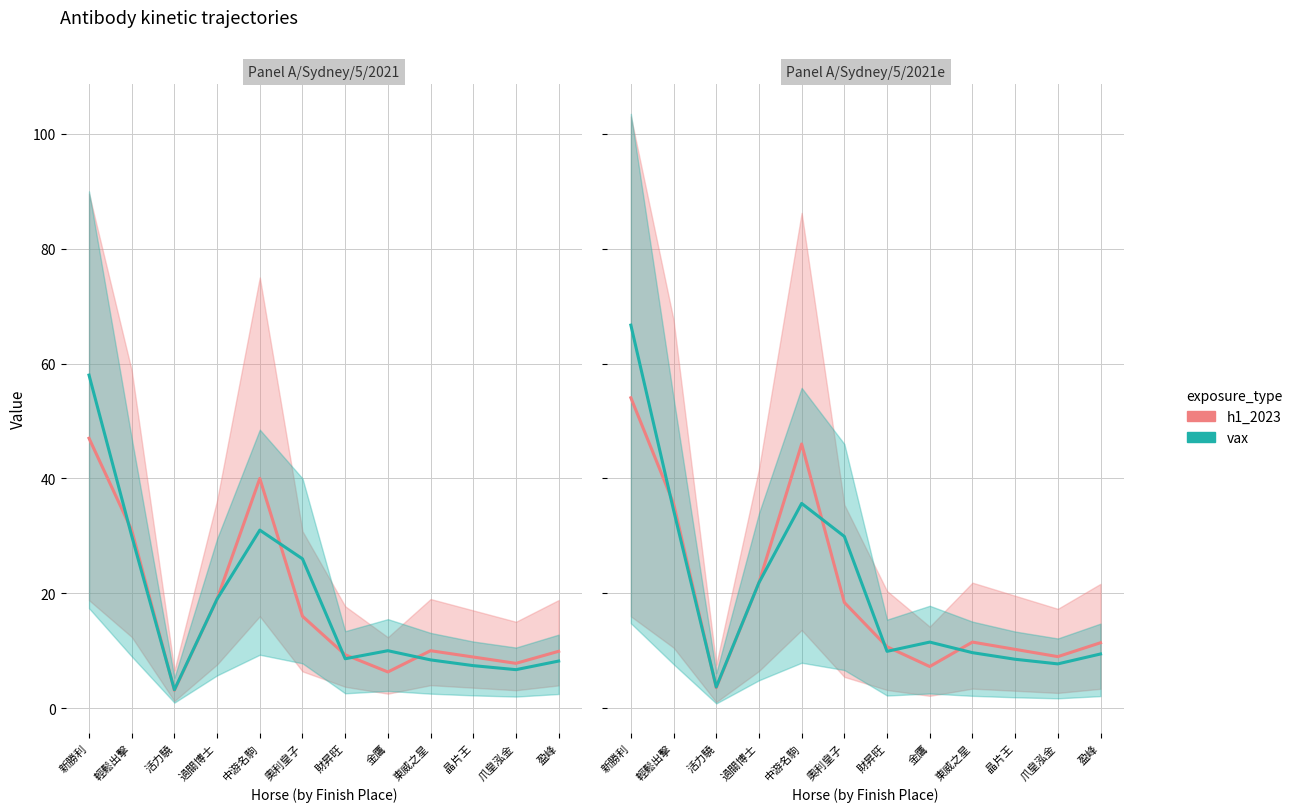

How many lines are shown in the chart?

2